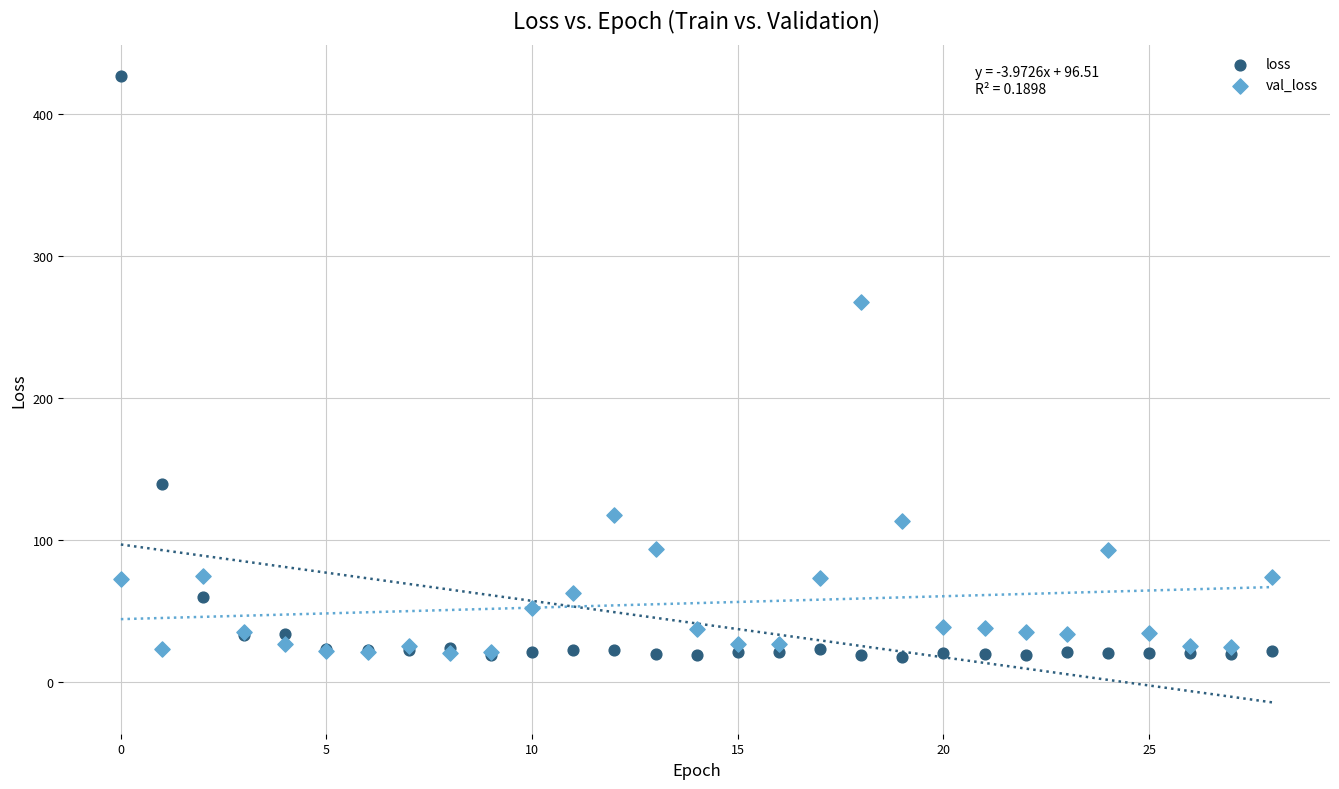

Which series contains the highest Y value?

loss